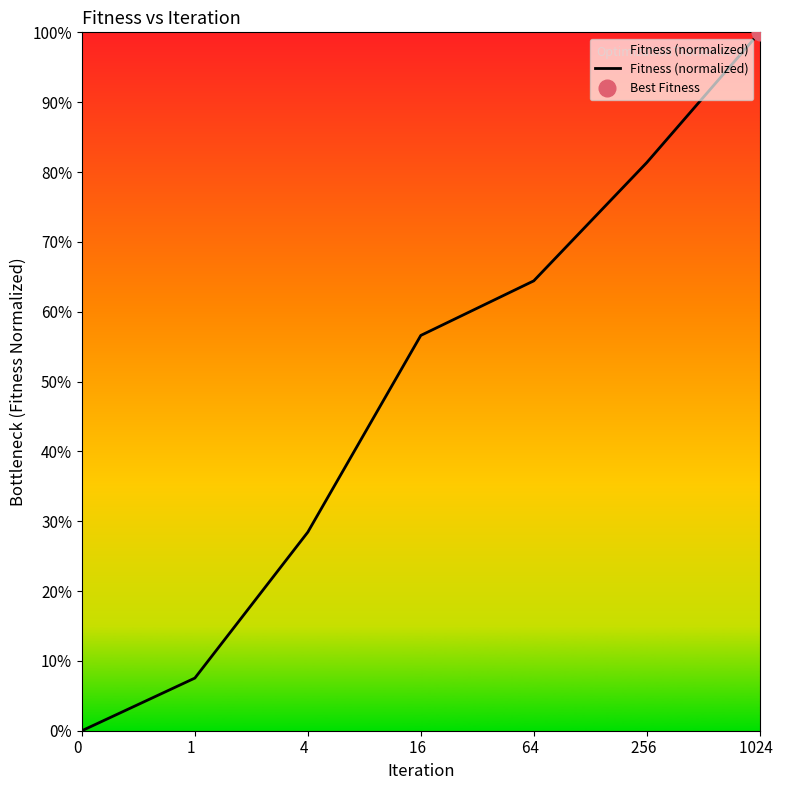

True or false: the data has more than 1 interior local peaks.

False